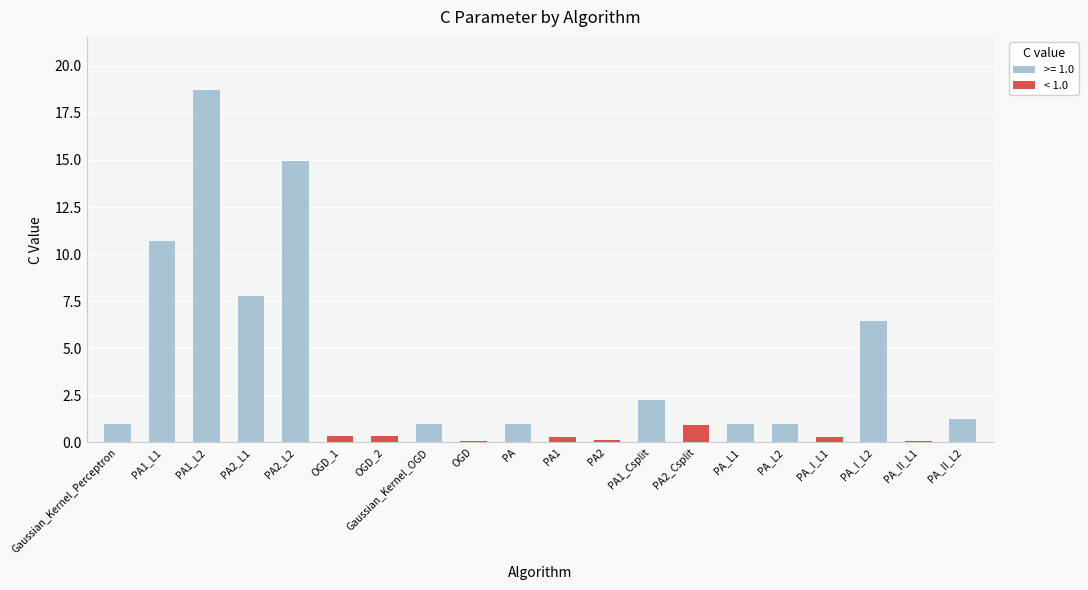

What position from the left is PA2_Csplit?

14